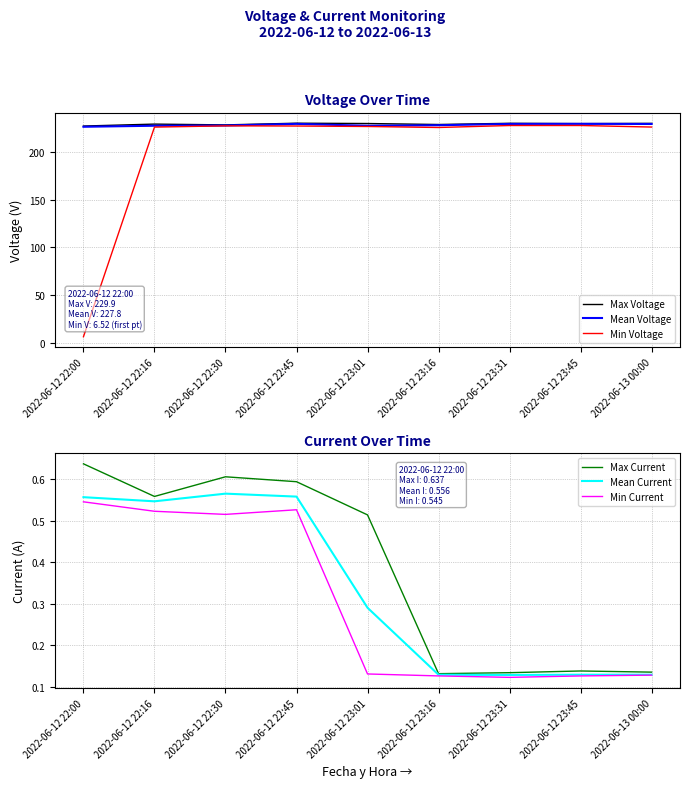

True or false: Min Current and Max Current cross at least once.

False